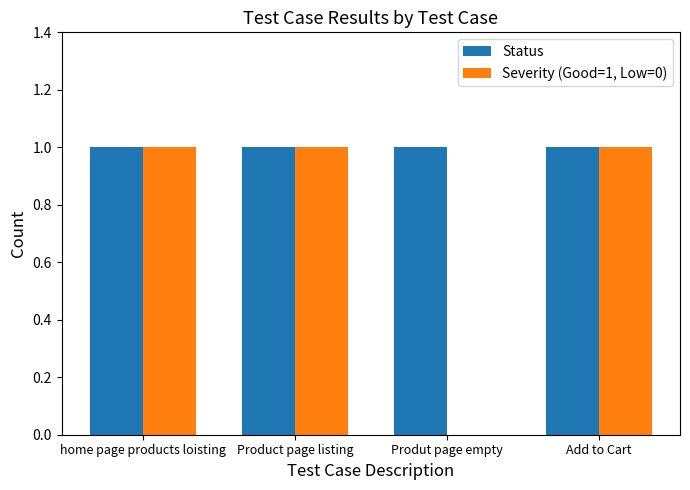

The value of Status at Add to Cart is 2. True or false?

False